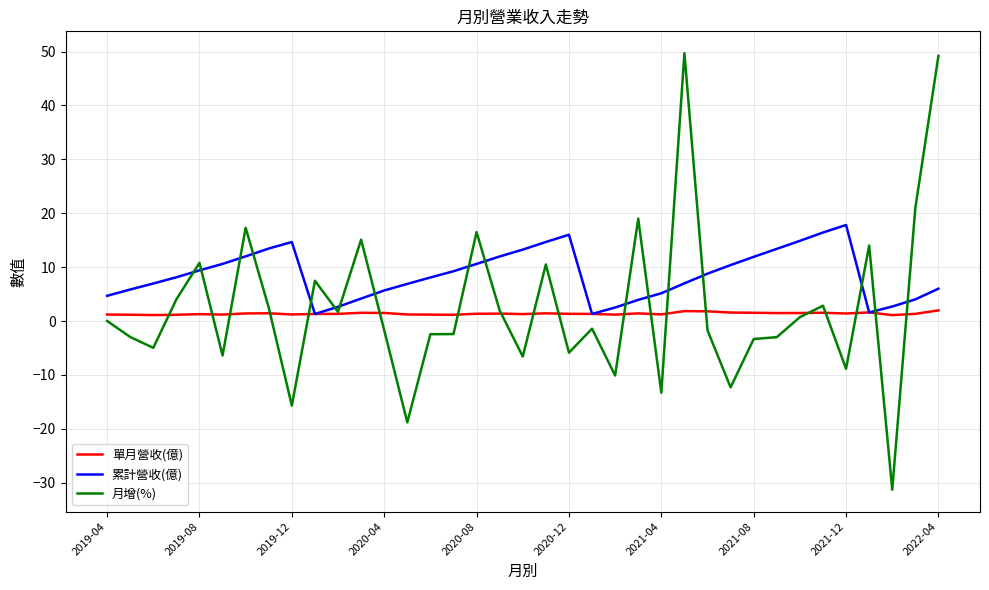

Which series has the largest range (max minus min)?

月增(%)